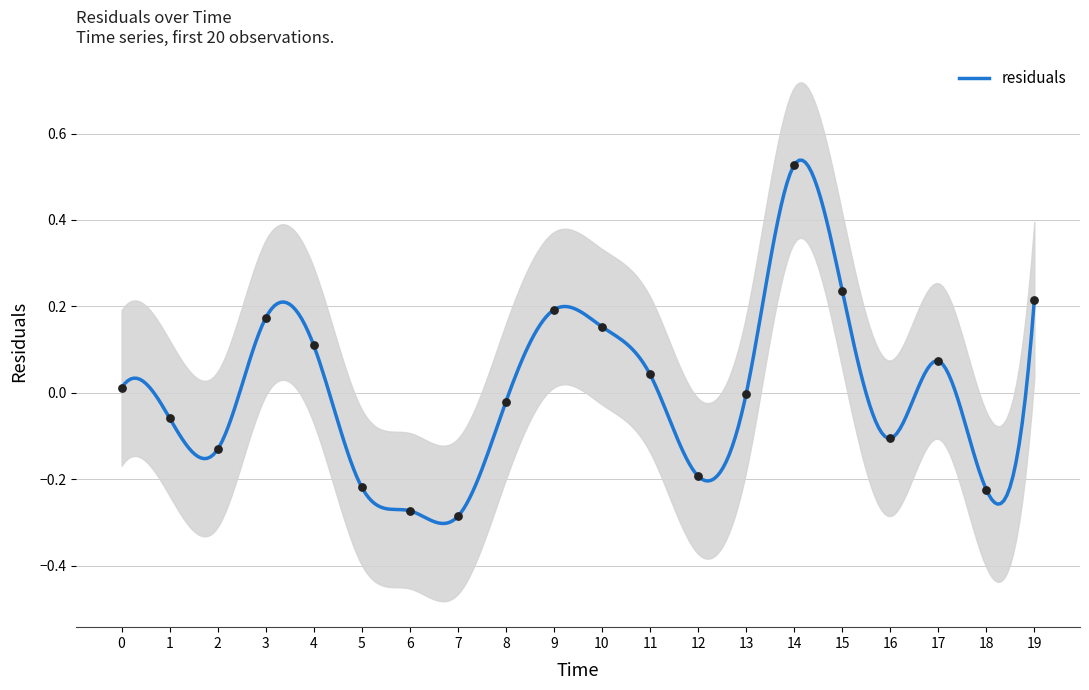

Between 15 and 7, which is larger?

15